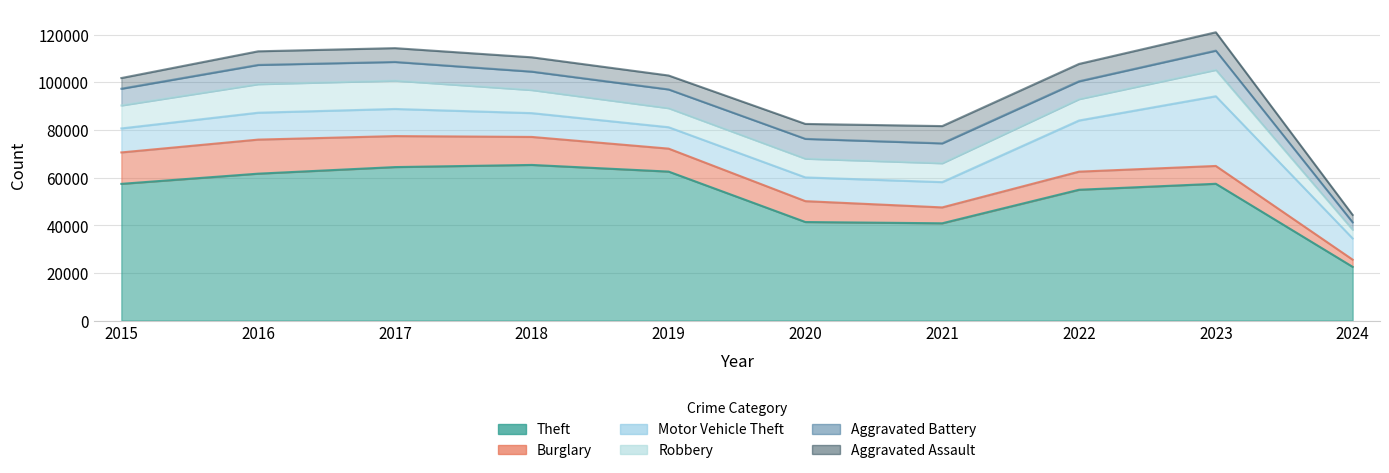

True or false: Robbery and Aggravated Assault intersect in this chart.

False